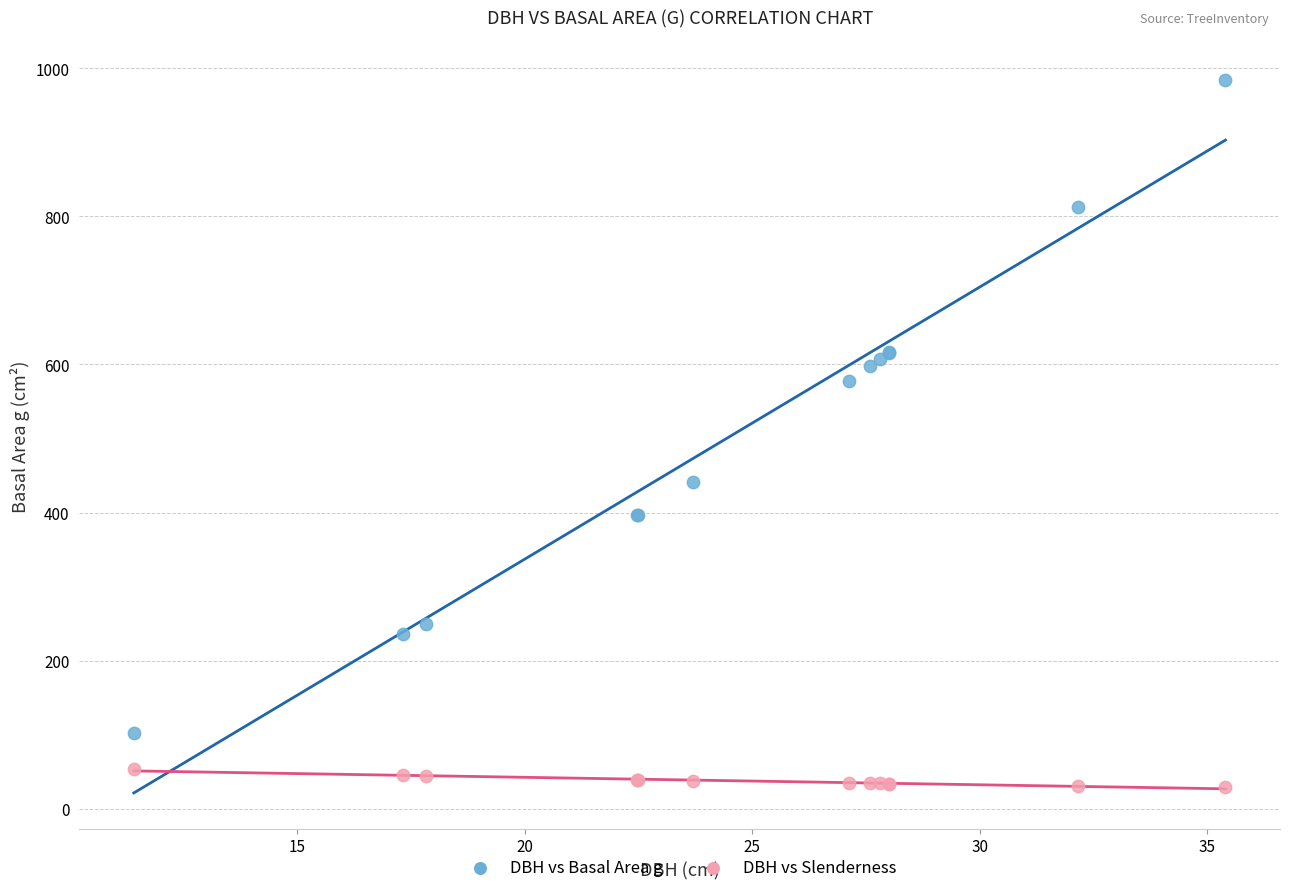

What is the X range (max minus min) for the scatter plot?

24.0